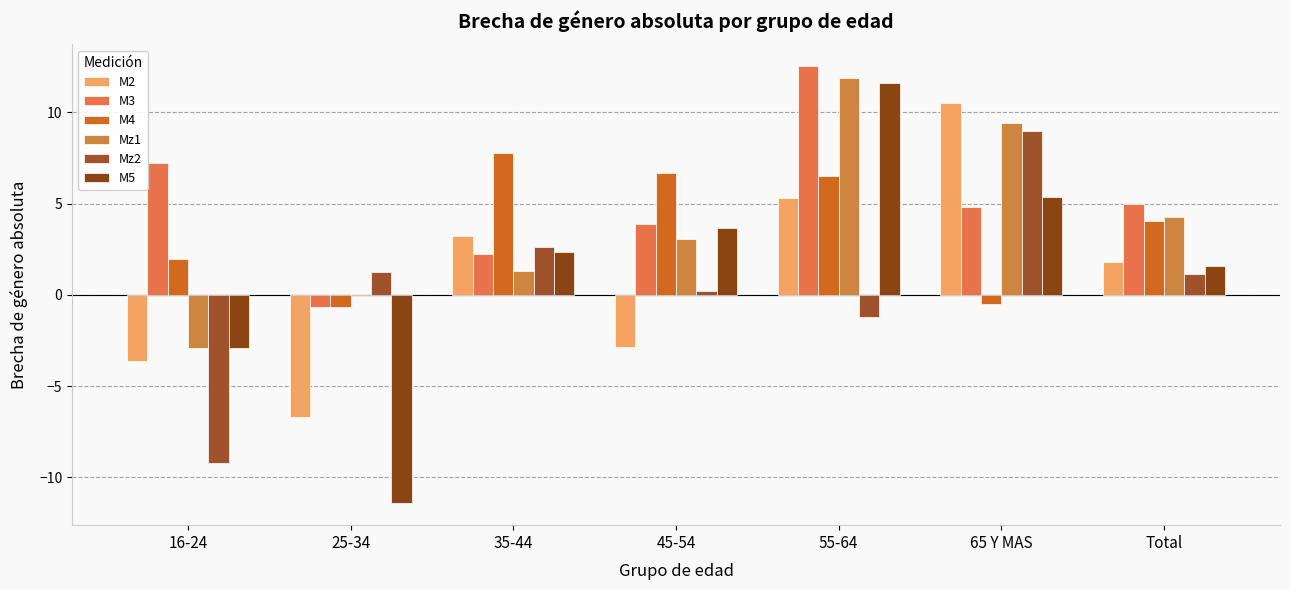

Count the number of categories in the chart.

7